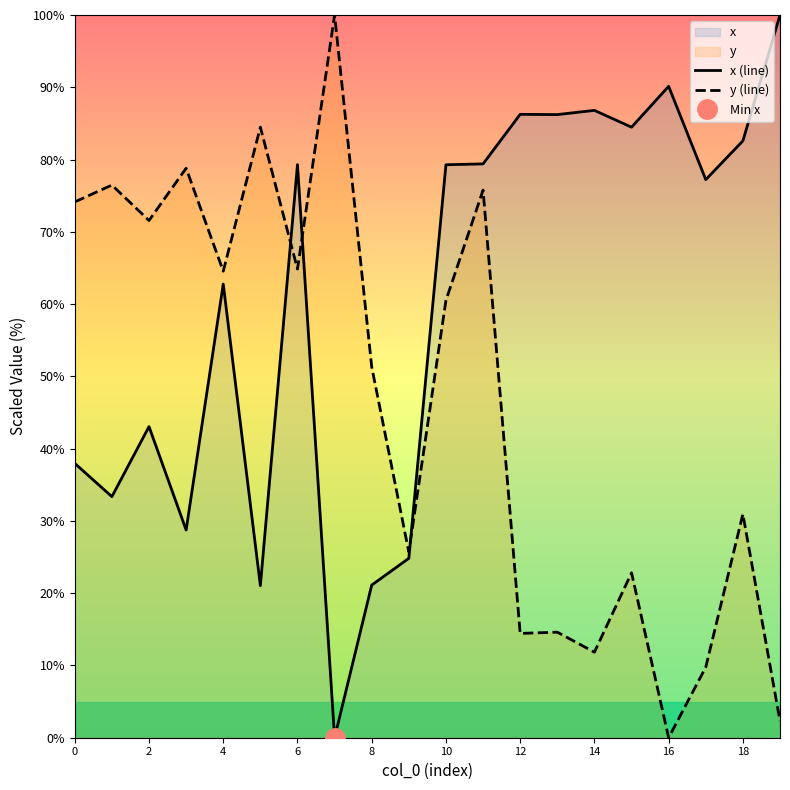

Where is y (line) nearest to the value 50?

8